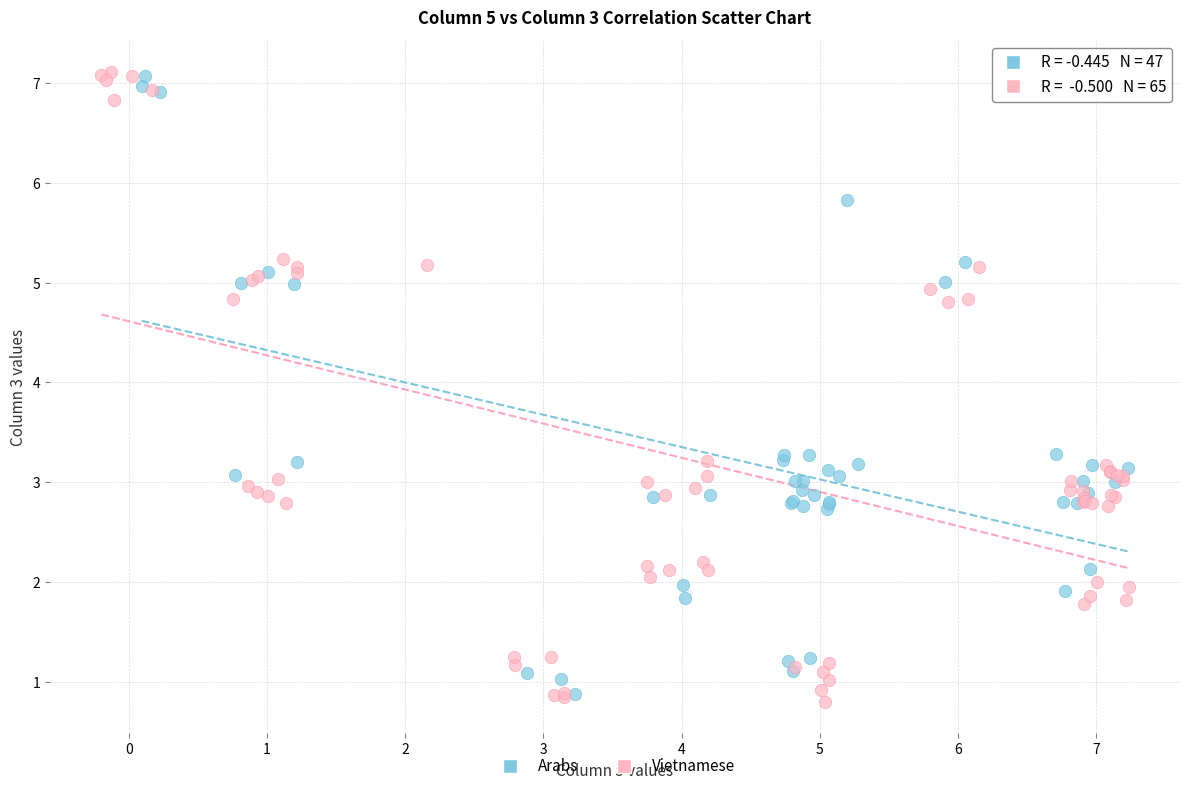

Which series contains the lowest Y value?

Vietnamese